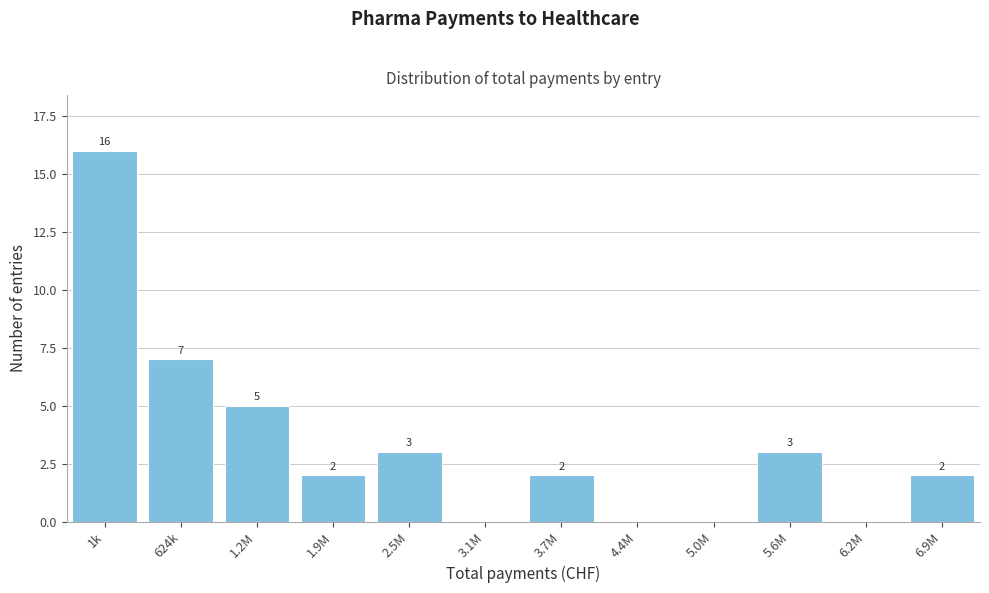

Reading left to right, transcribe all the data shown in this chart.

1k=16	624k=7	1.2M=5	1.9M=2	2.5M=3	3.1M=0	3.7M=2	4.4M=0	5.0M=0	5.6M=3	6.2M=0	6.9M=2